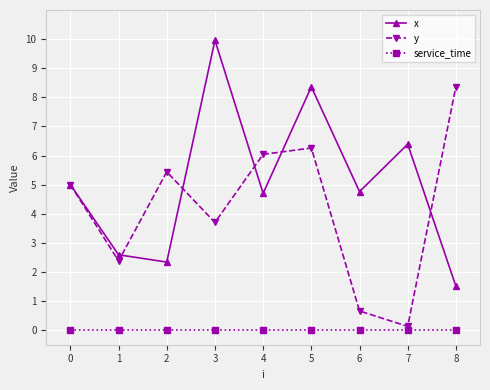

The value of y at 5 is 3.0. True or false?

False